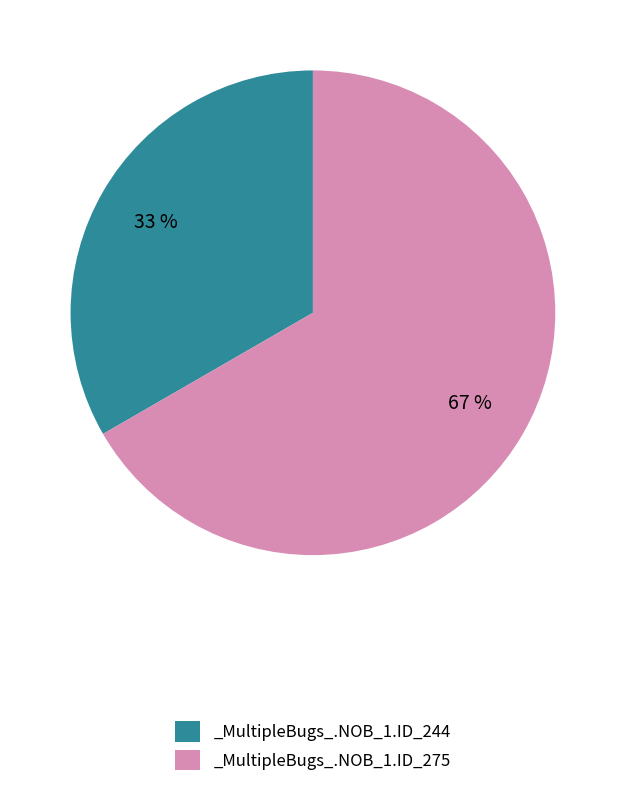

True or false: _MultipleBugs_.NOB_1.ID_275 accounts for 67% of the total.

True